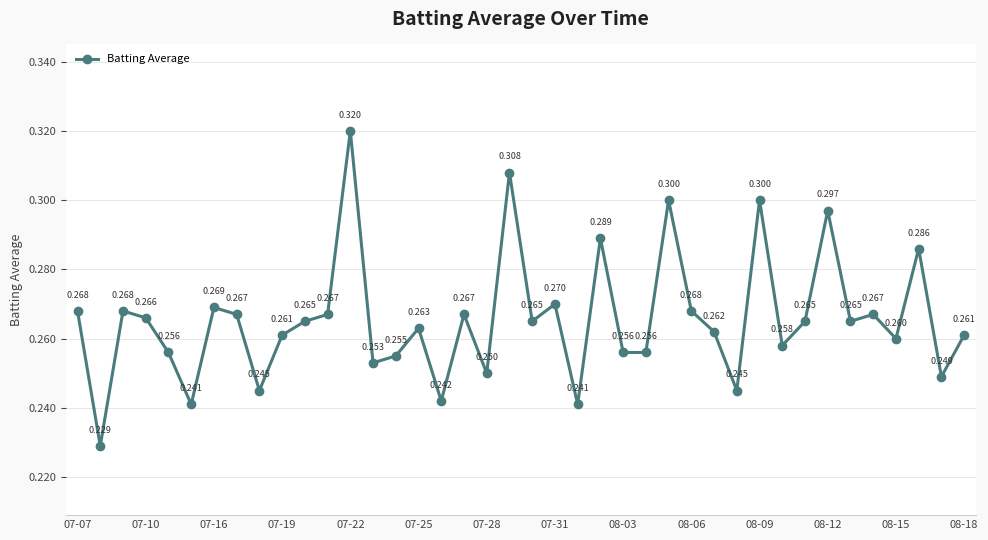

True or false: the data has more than 1 interior local peaks.

True